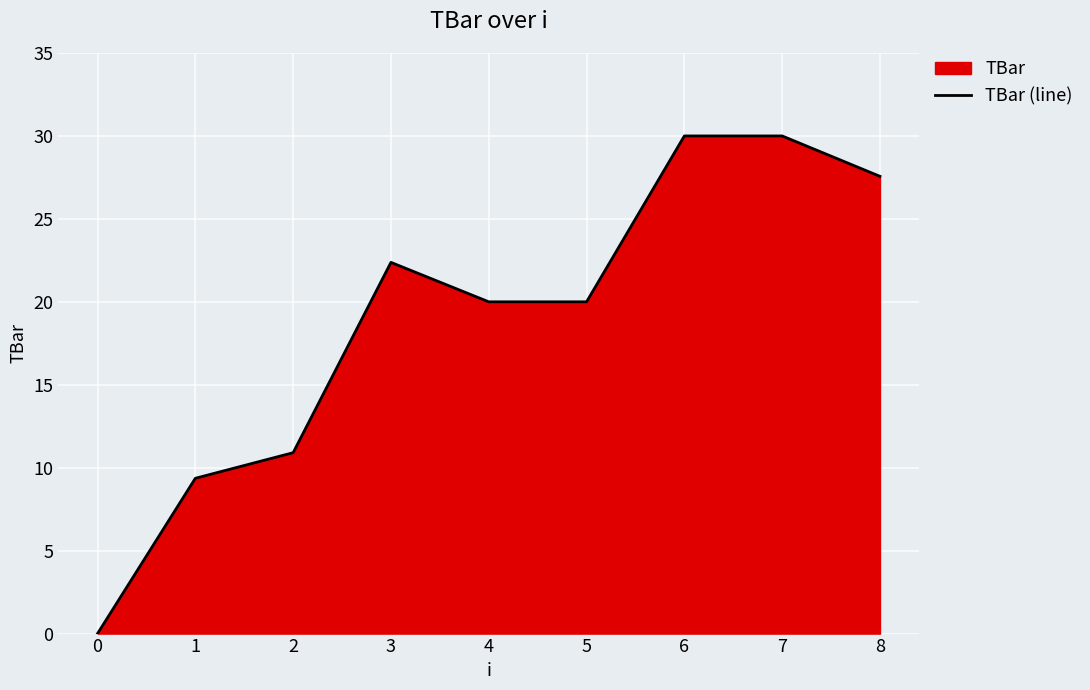

List the labels in order of value, smallest first.

0, 1, 2, 4, 5, 3, 8, 6, 7